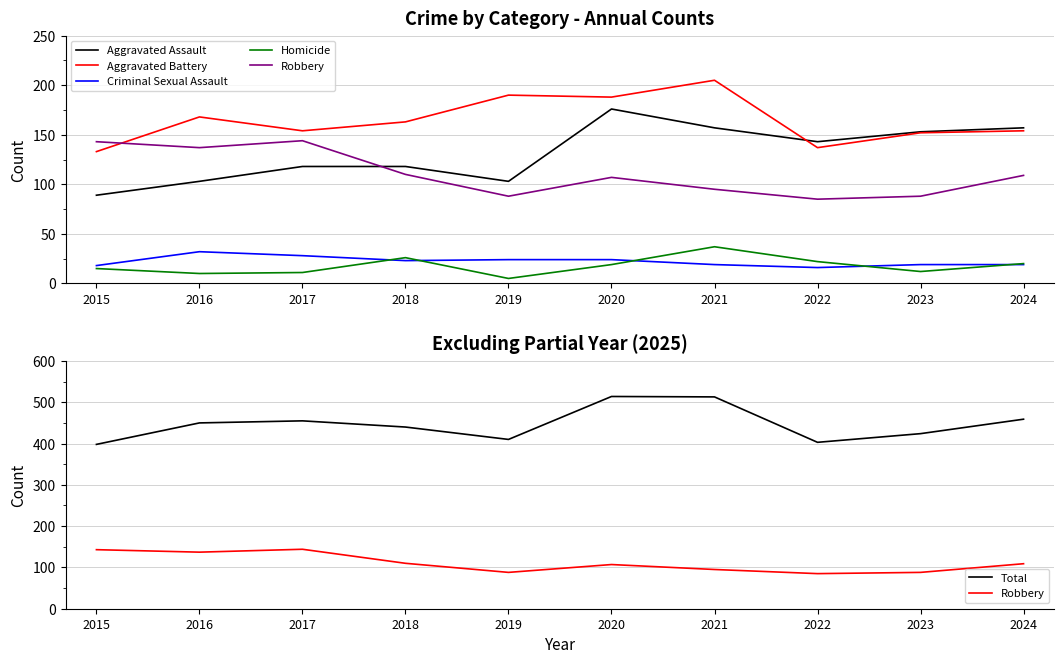

What is the value of the Total point at the 1st from the left?

398